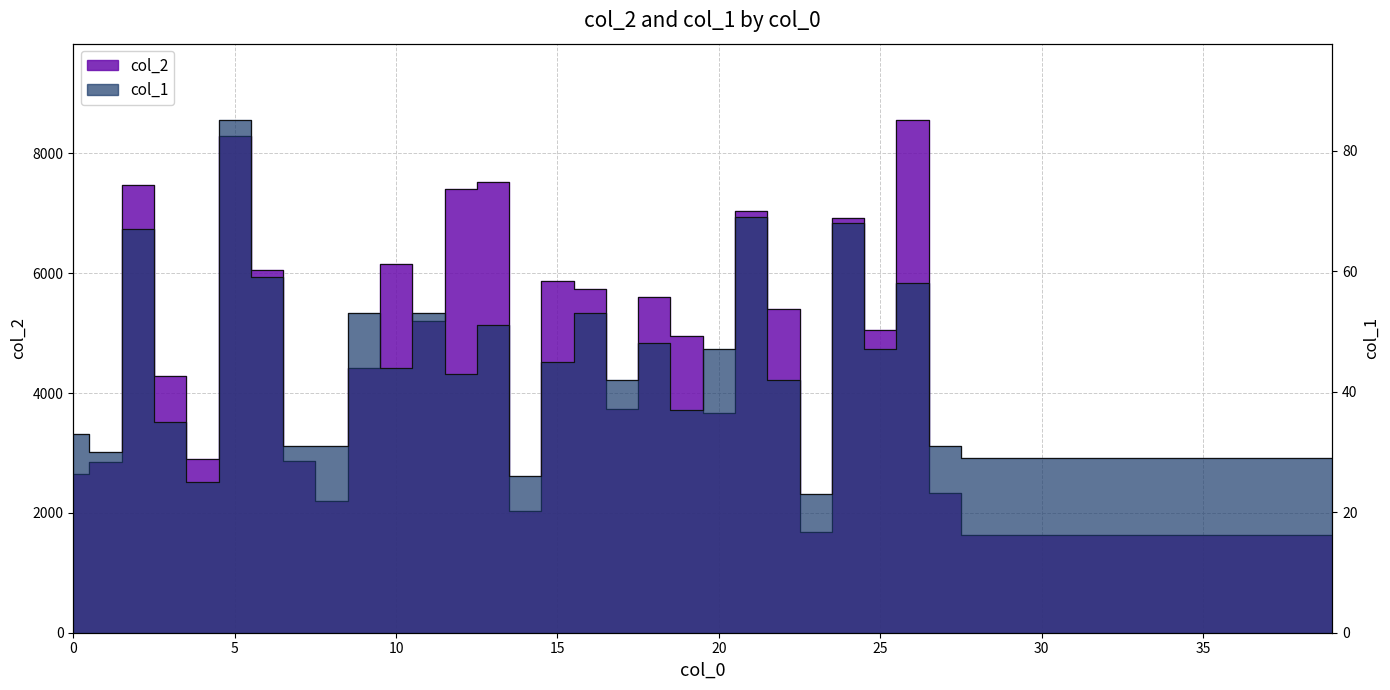

Rank the categories by col_1 value from highest to lowest.

5, 21, 24, 2, 6, 26, 9, 11, 16, 13, 18, 20, 25, 15, 10, 12, 17, 22, 19, 3, 0, 7, 8, 27, 1, 28, 29, 30, 31, 32, 33, 34, 35, 36, 37, 38, 39, 14, 4, 23